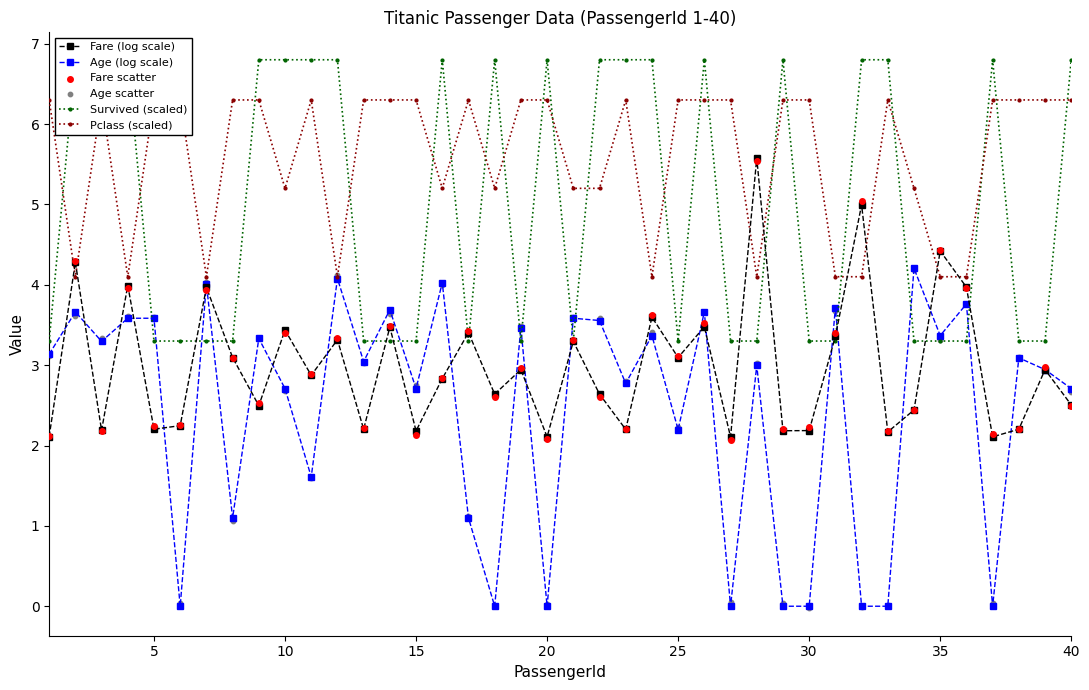

At how many categories does at least one series exceed 6?

33